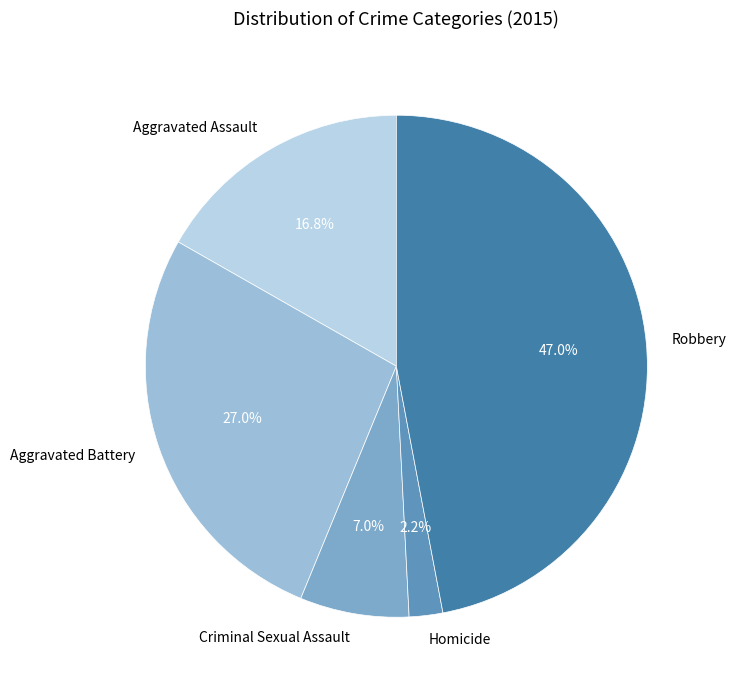

What portion of the pie excludes Homicide?

97.8%